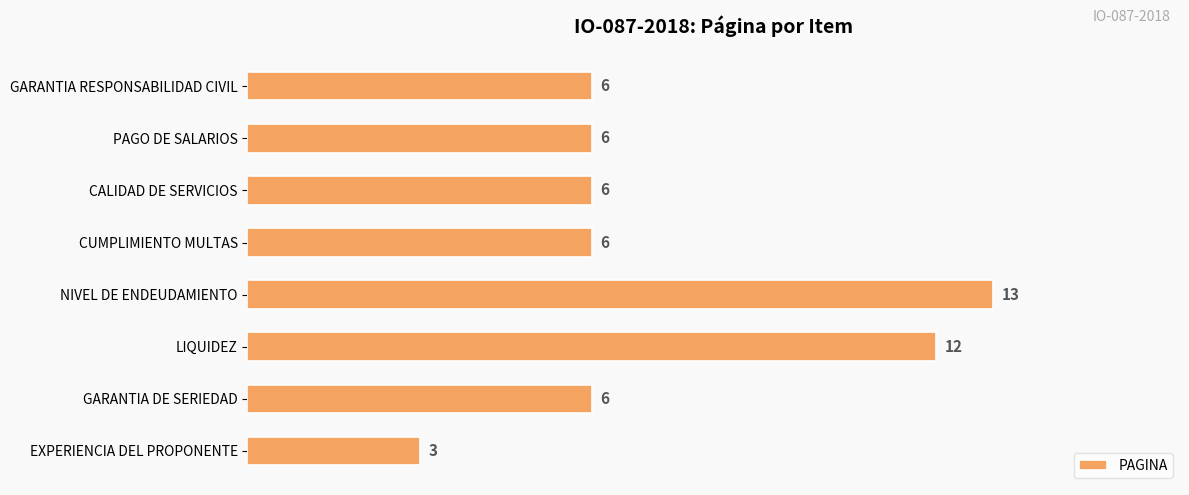

What is the approximate value at GARANTIA RESPONSABILIDAD CIVIL, to the nearest 10?

10